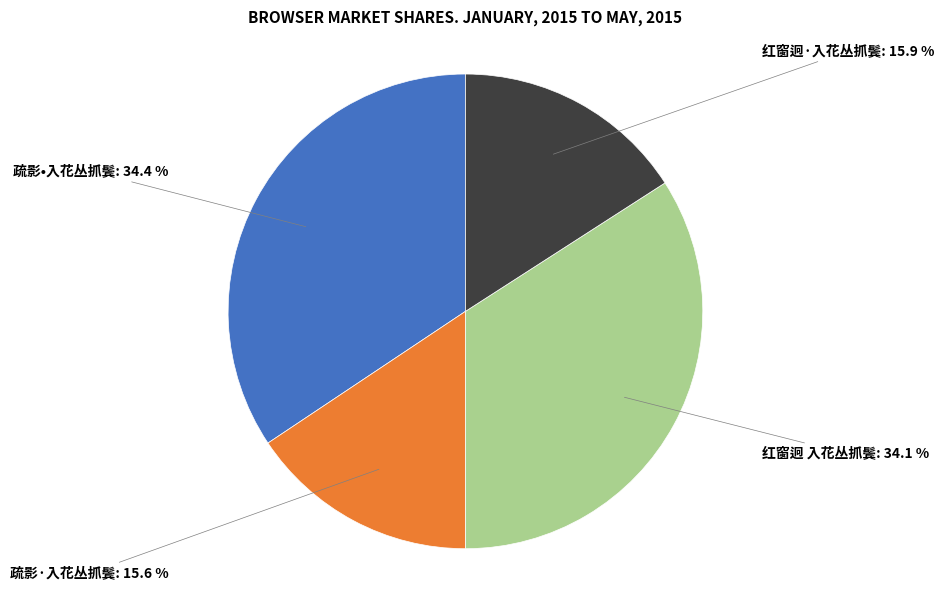

Does any single category account for the majority?

No